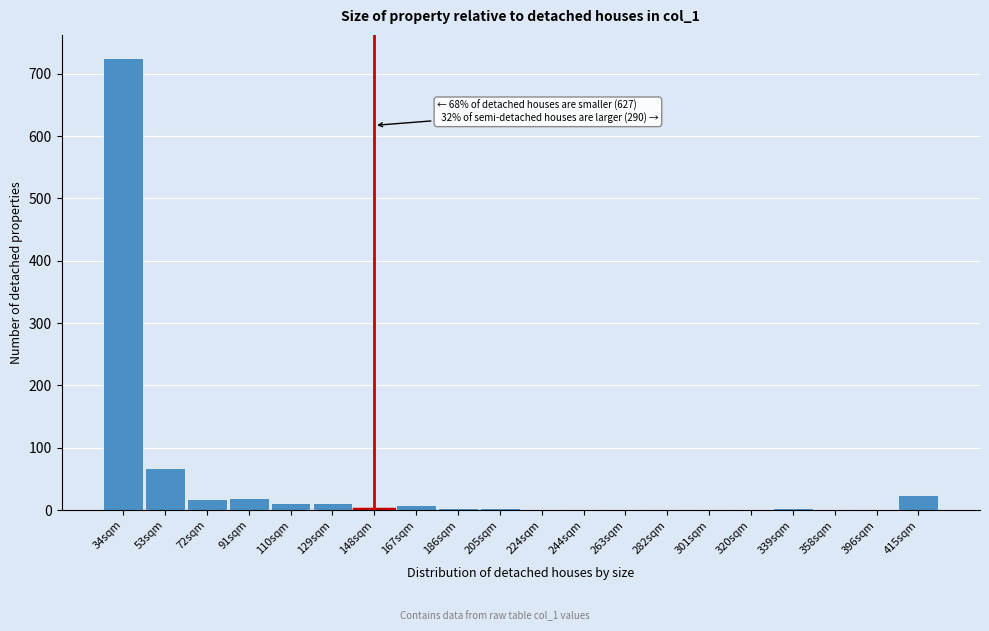

Where is the data nearest to the value 363?

53sqm